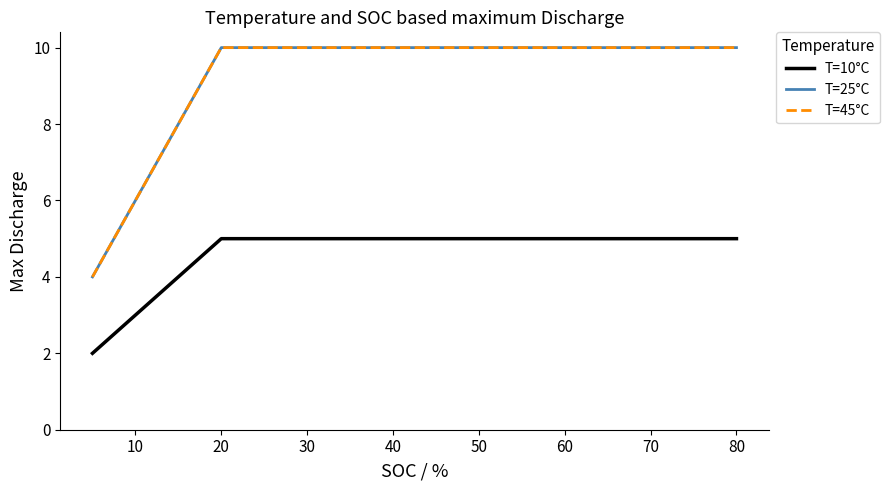

At how many categories does at least one series exceed 7?

5